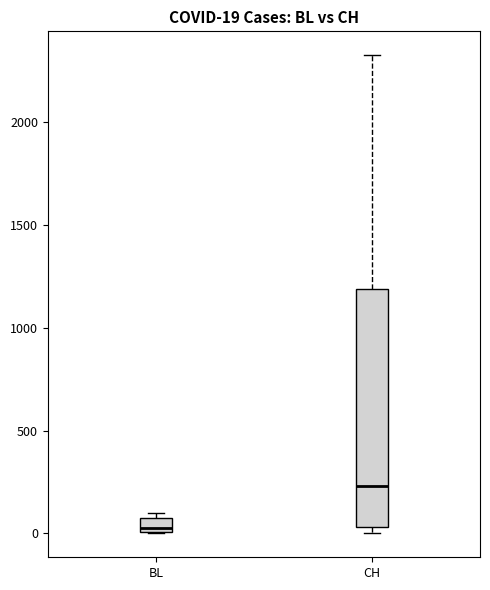

Which box has the lowest median line?

BL